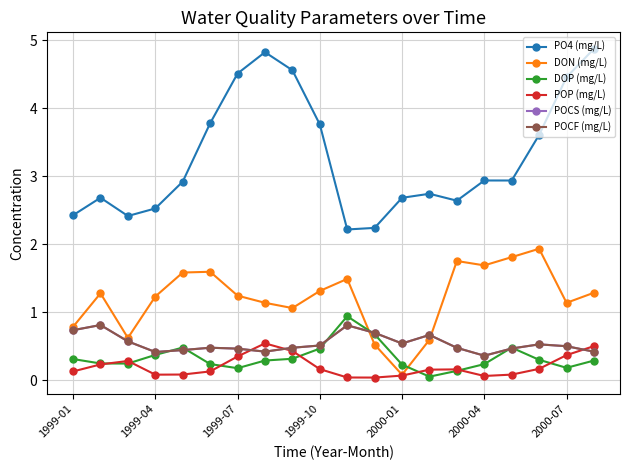

At which category does the chart reach its minimum across all series?

11